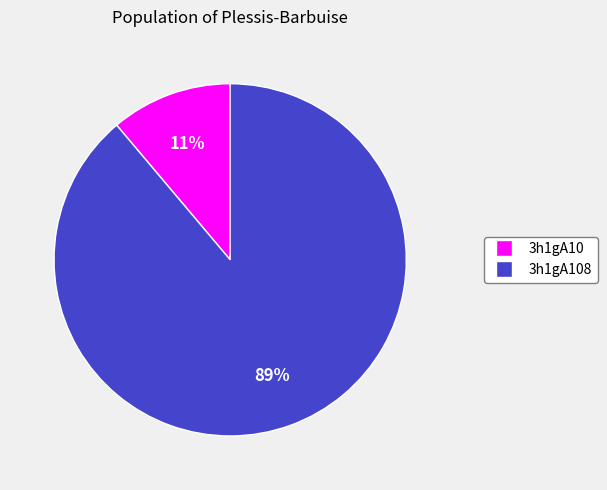

Which has a higher value, 3h1gA108 or 3h1gA10?

3h1gA108